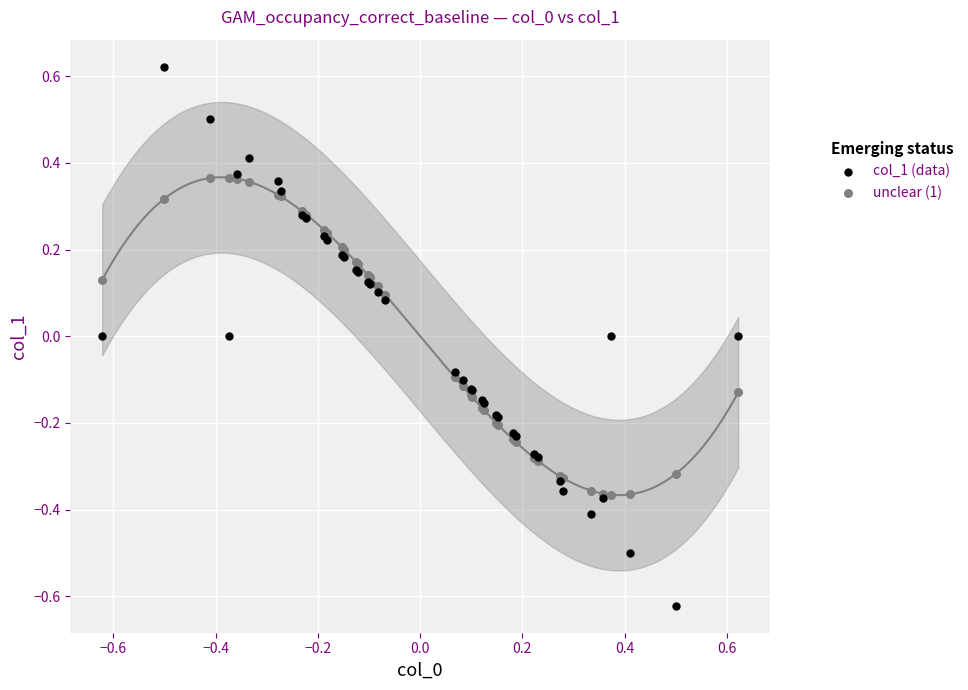

Which series has the widest spread of Y values?

col_1 (data)